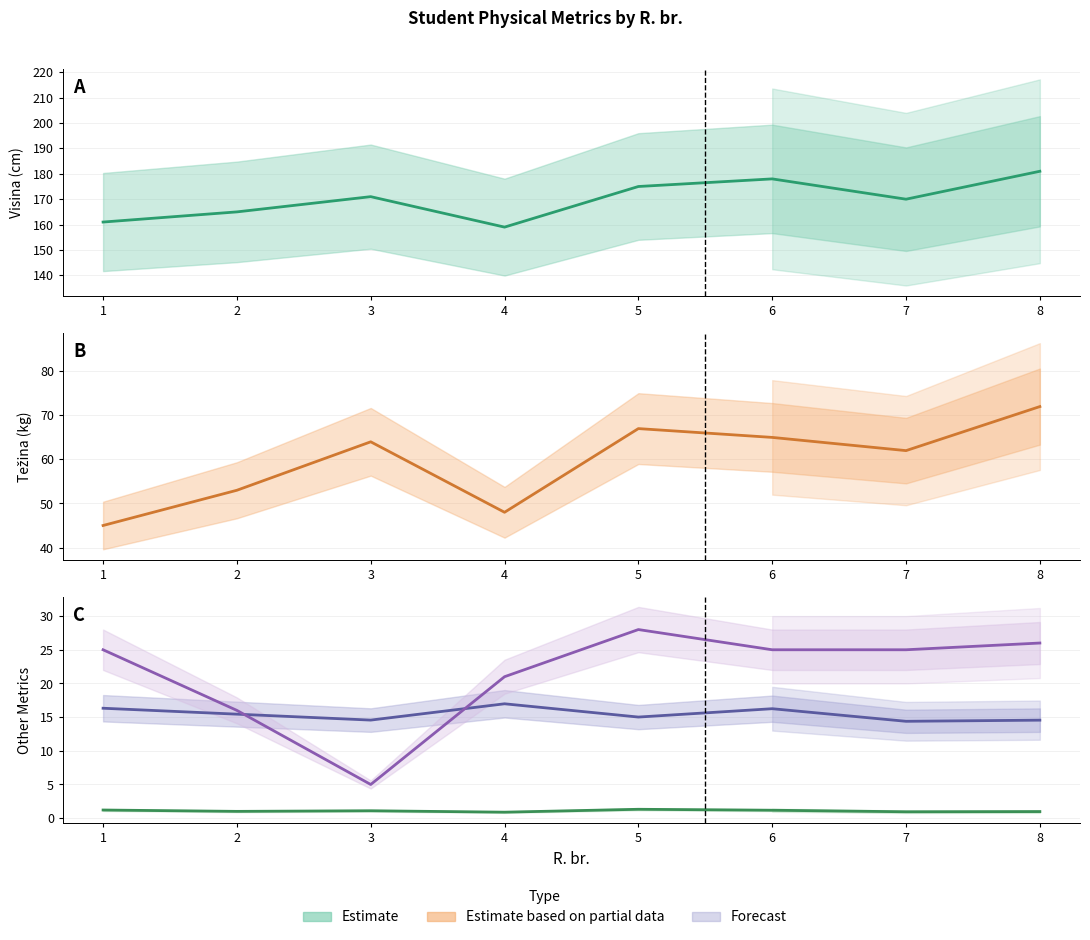

How many categories are shown in the chart?

8